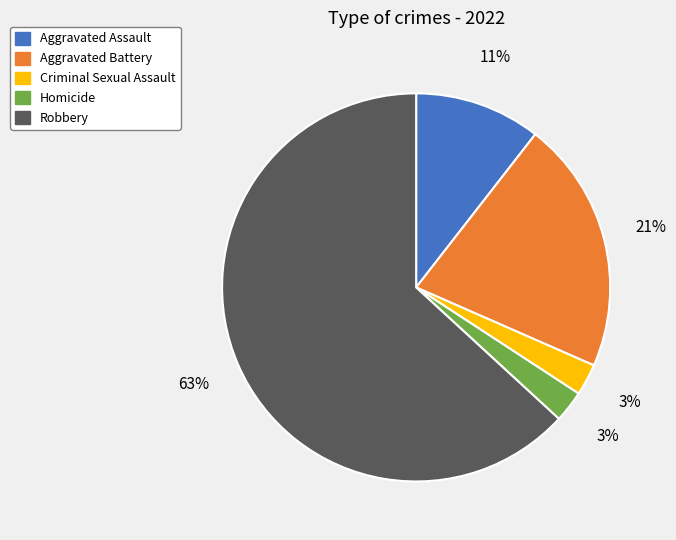

Between Aggravated Assault and Criminal Sexual Assault, which is larger?

Aggravated Assault